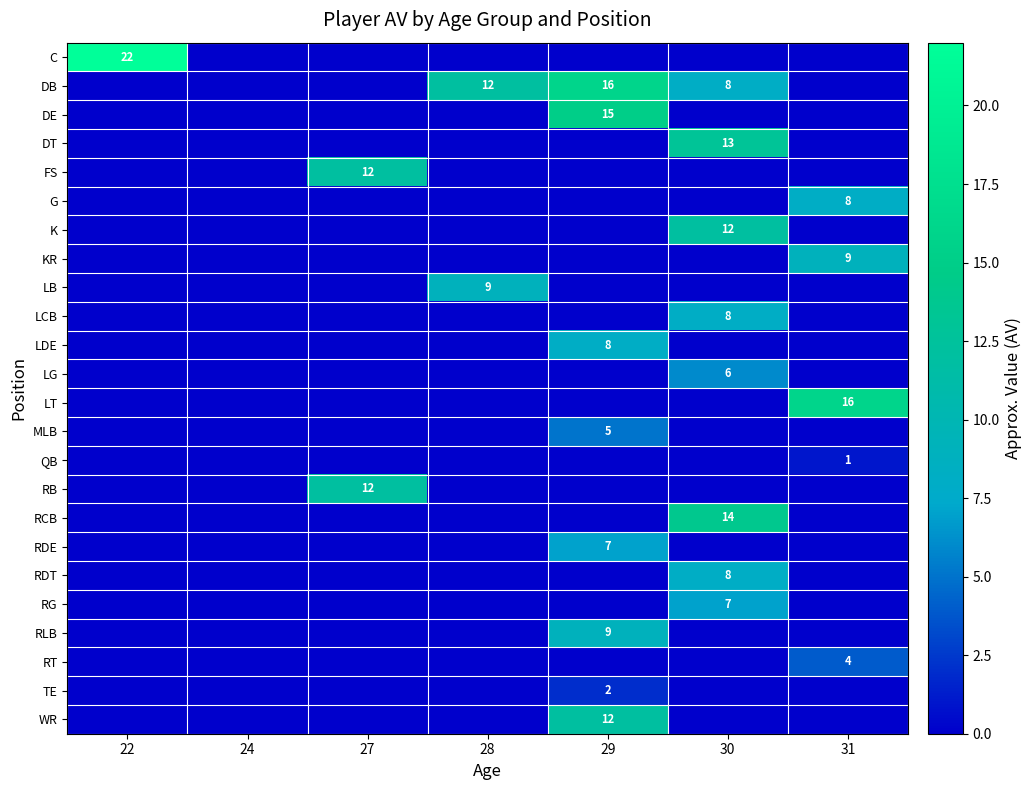

Is it true that RLB equals 3 at 24?

False